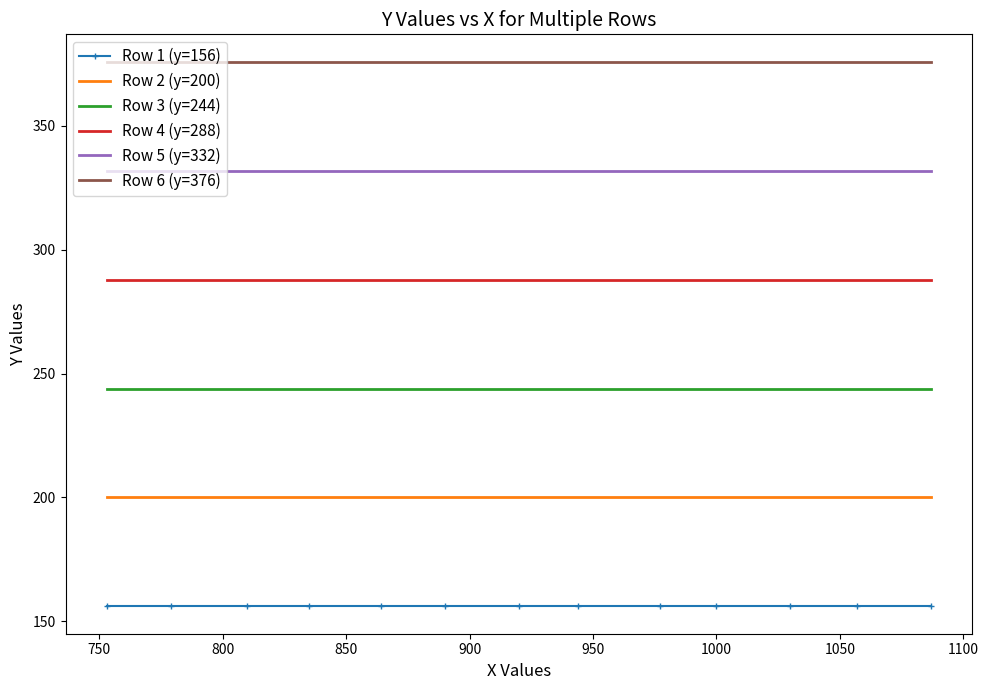

What is the minimum value shown in the chart?

156